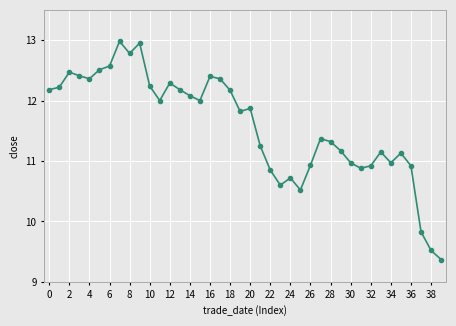

What is the value of the 6th point from the left?

12.5